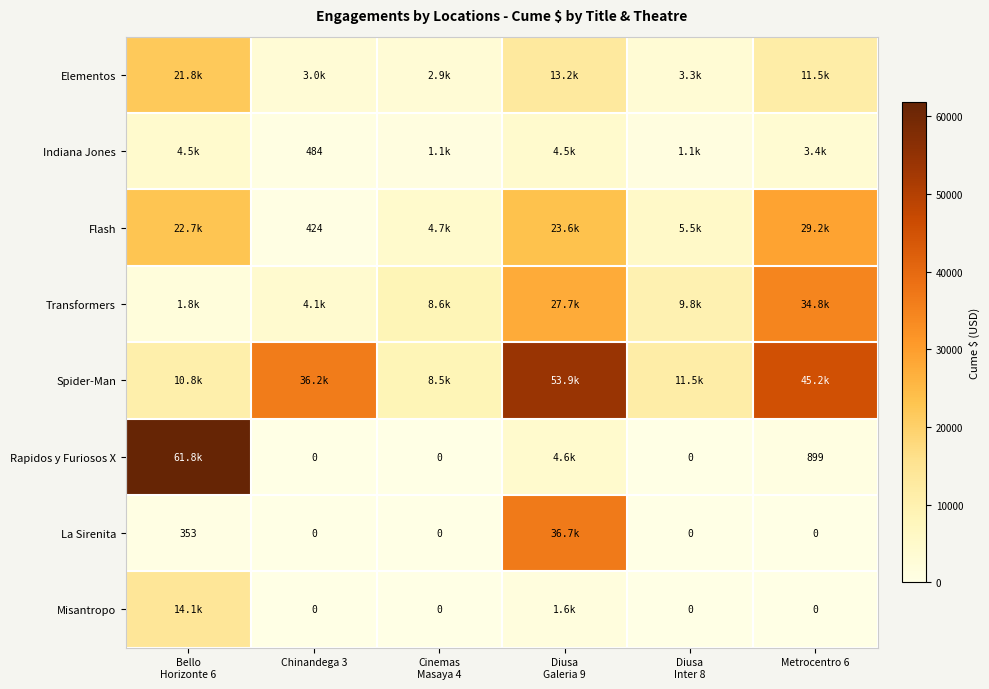

List the series in order of their peak value, highest first.

Rapidos y Furiosos X, Spider-Man, La Sirenita, Transformers, Flash, Elementos, Misantropo, Indiana Jones